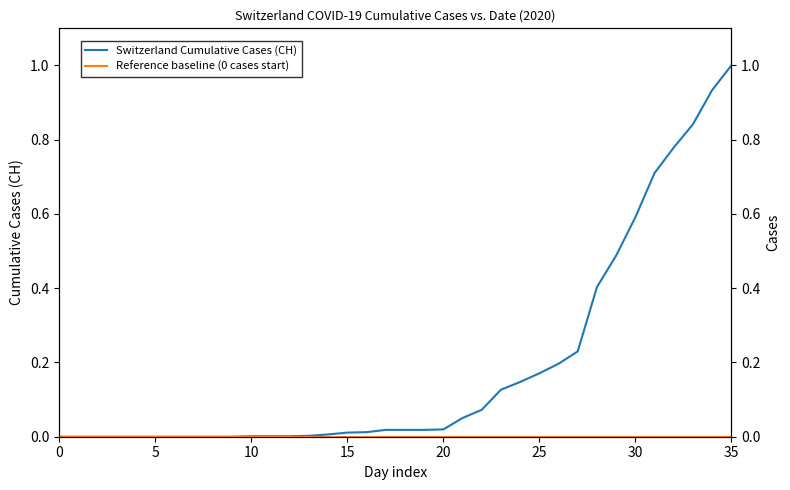

At 15, list the series in order from largest to smallest.

Switzerland Cumulative Cases (CH), Reference baseline (0 cases start)